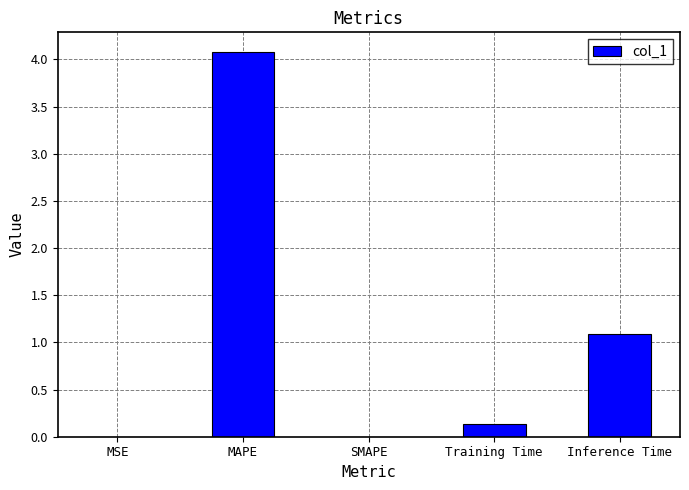

What is the greatest value displayed?

4.1